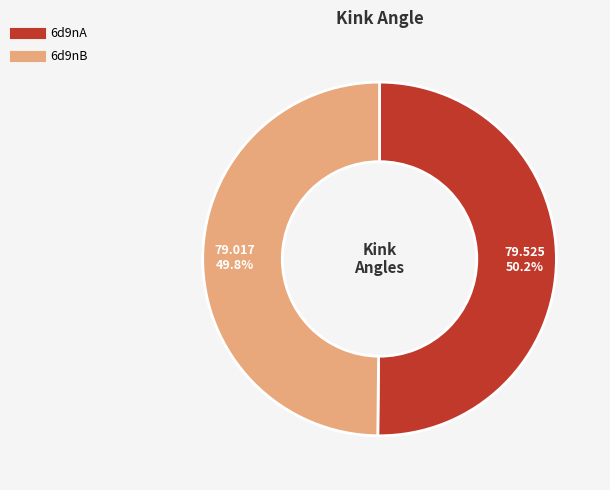

Combined, do 6d9nA and 6d9nB account for over 50%?

Yes